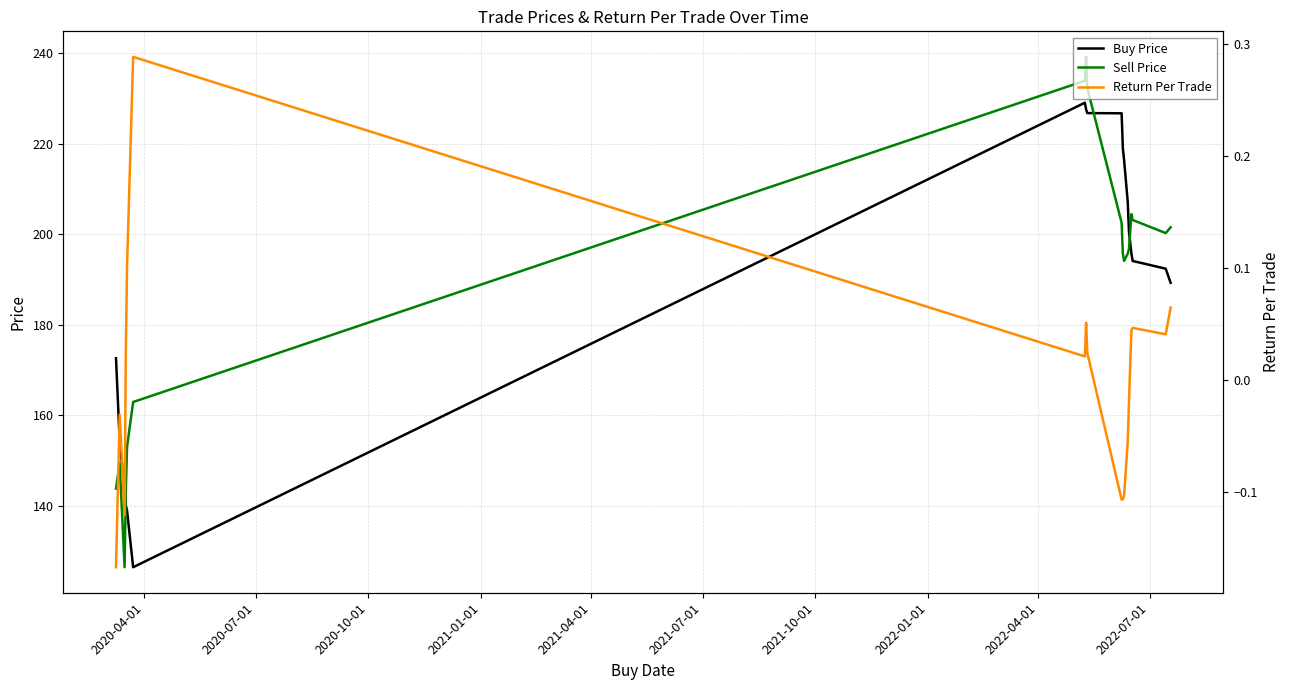

What is the difference between the second highest and minimum values in the Return Per Trade series?

0.3